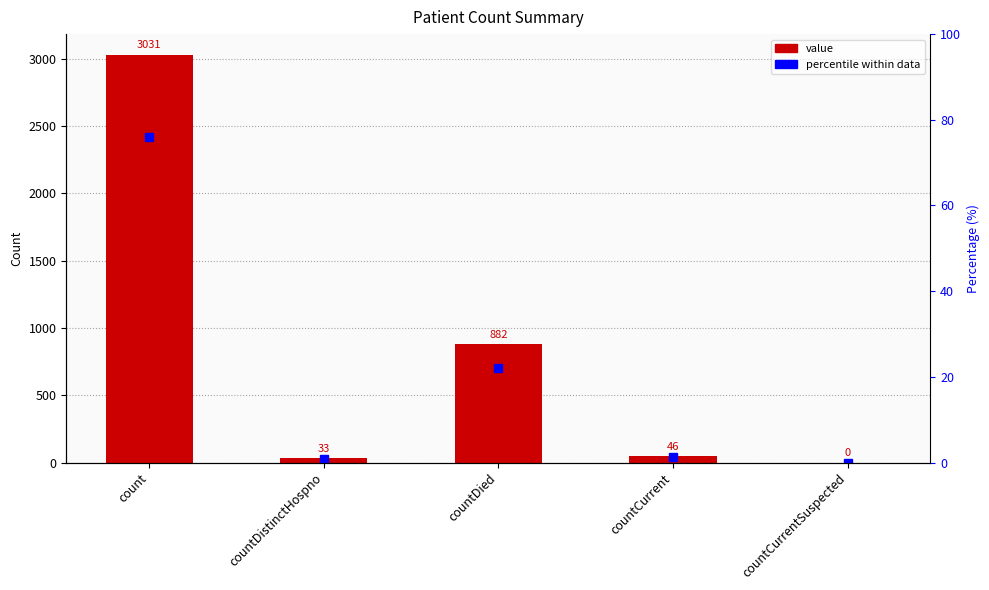

At which category is the sum across all series the highest?

count